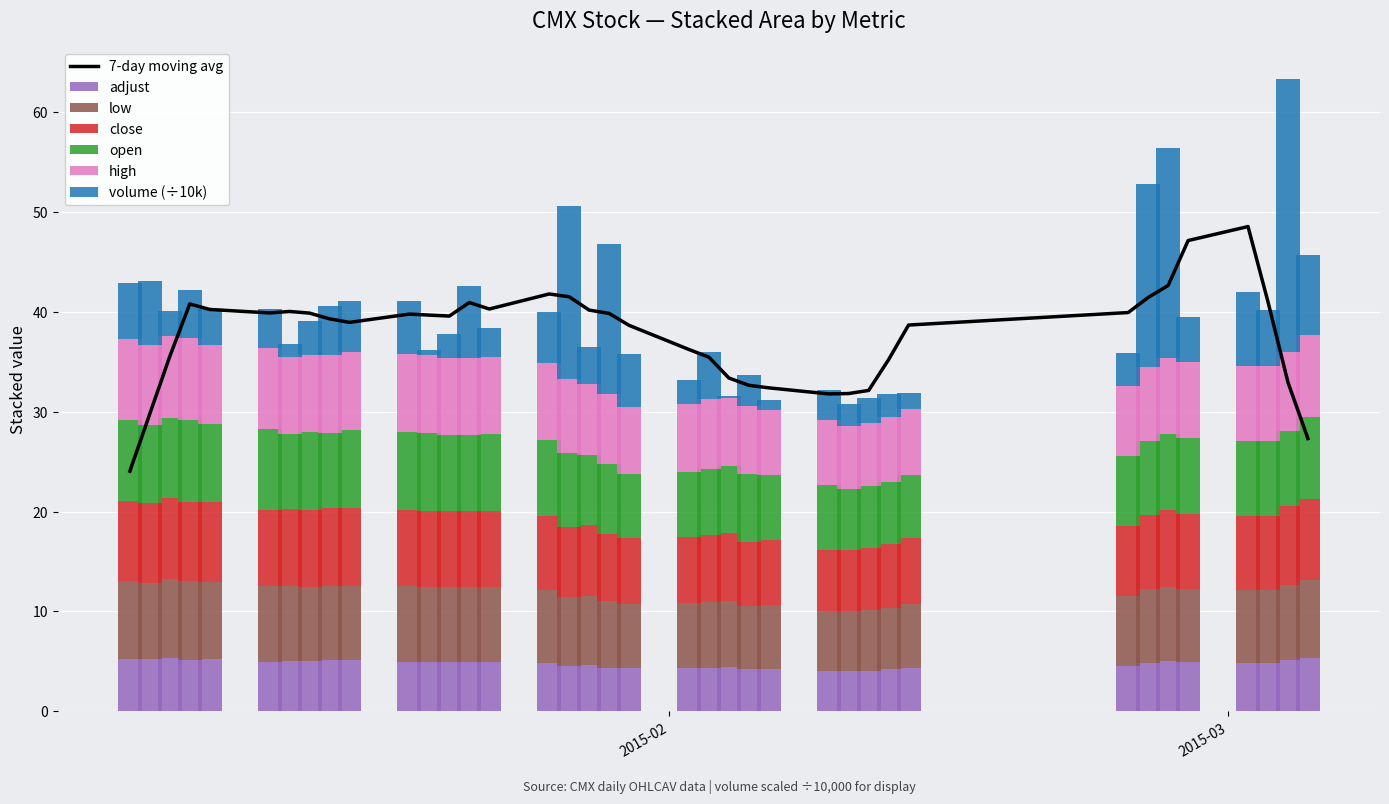

List the series in order of their peak value, lowest first.

adjust, low, close, high, open, volume